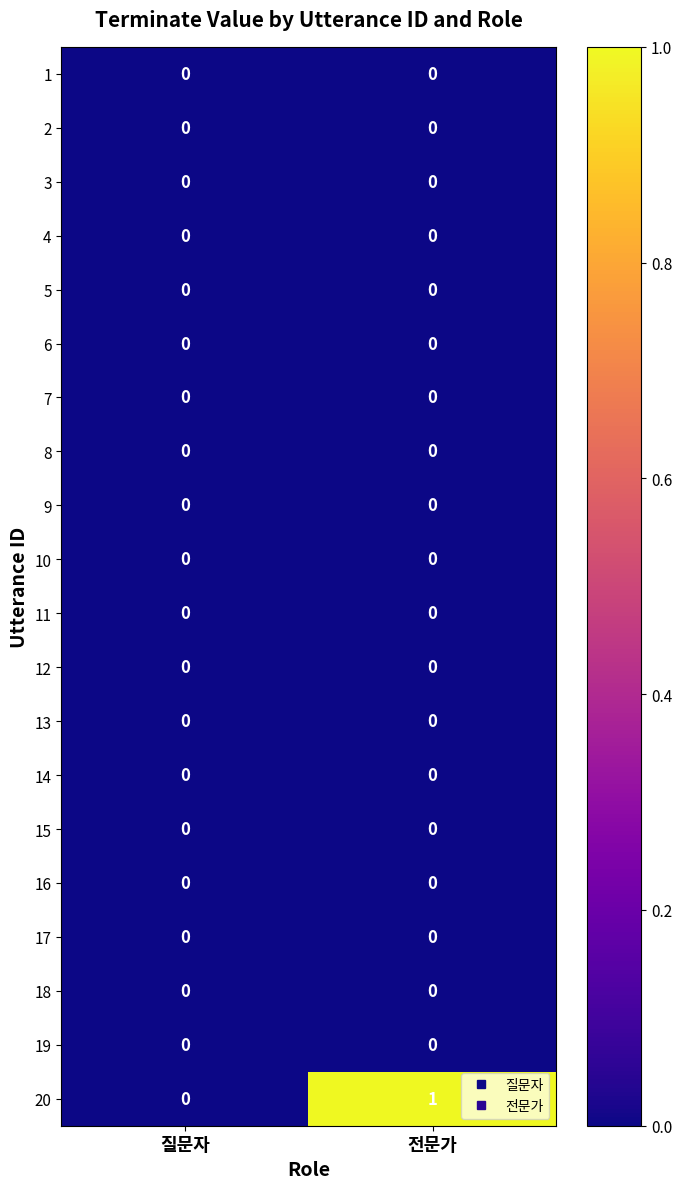

How many series are shown in this chart?

20